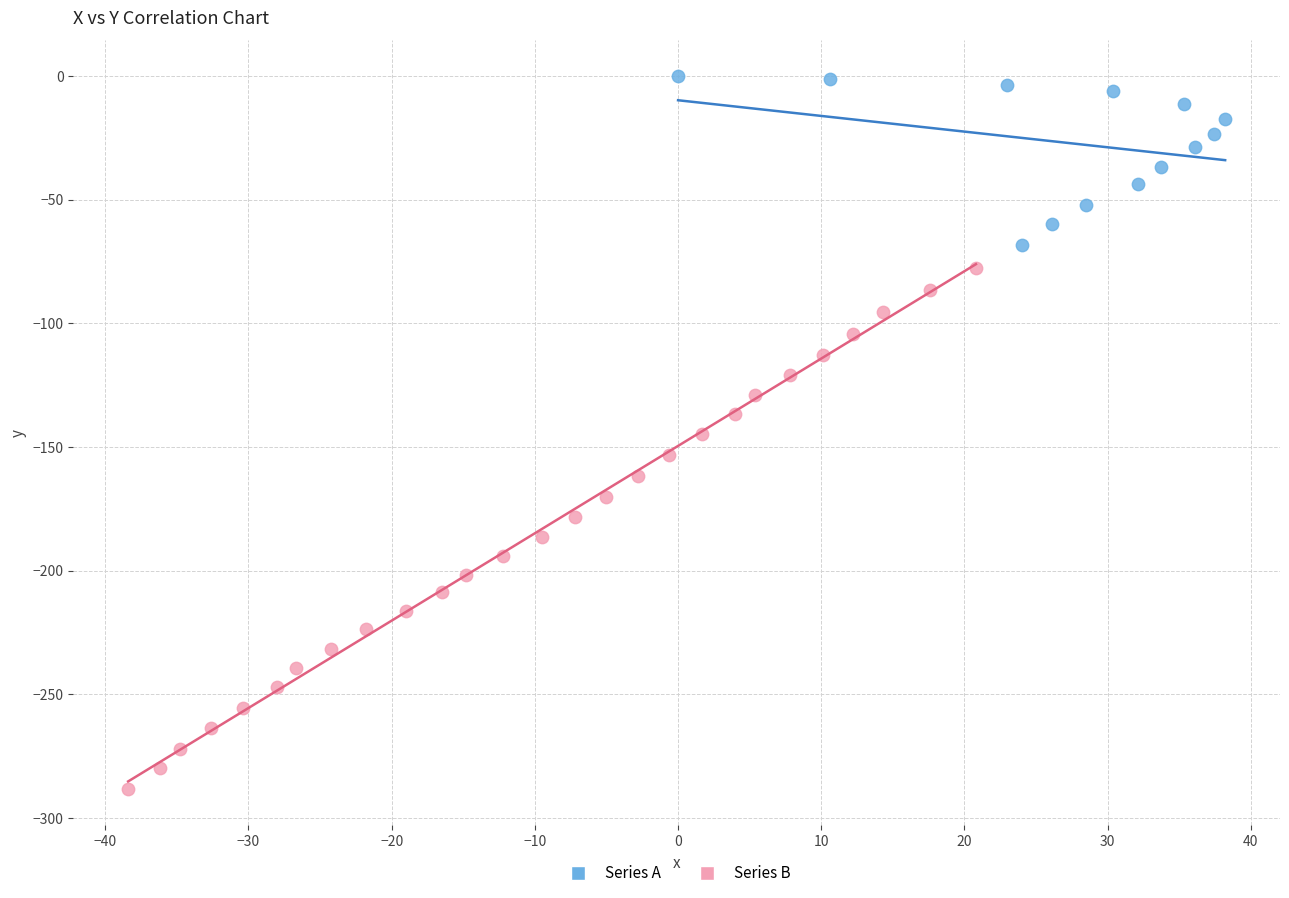

What are all the series names shown in the legend?

Series A, Series B